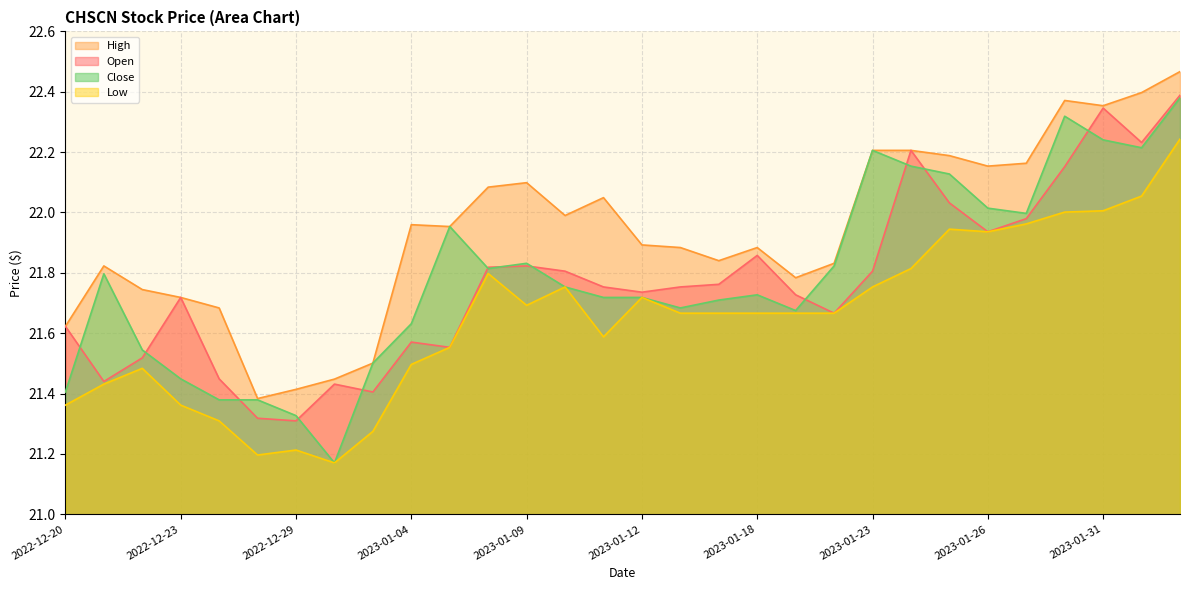

What is the difference between the Open values at 2023-01-20 and 2023-01-04?

0.1